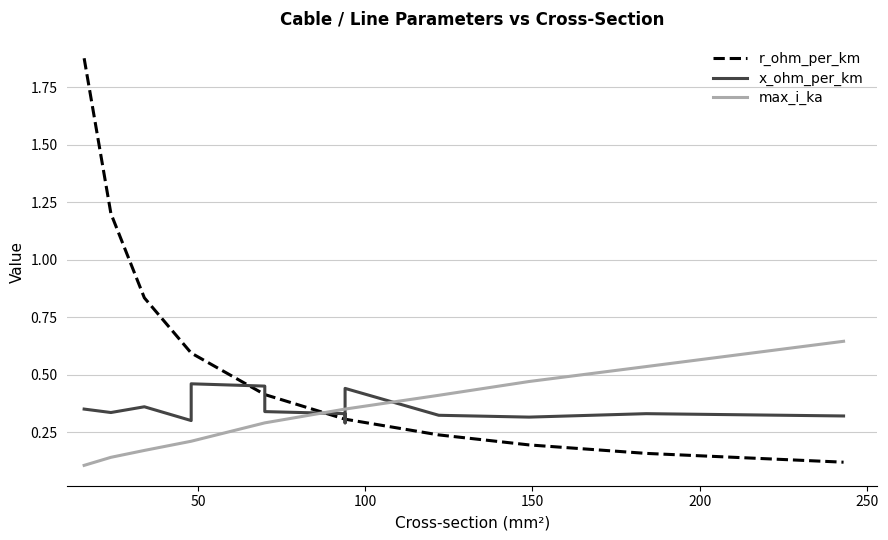

Is it true that x_ohm_per_km equals 0.2 at 50?

False